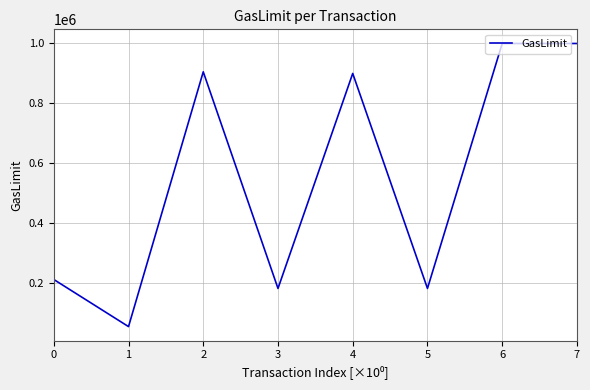

Count the number of categories in the chart.

8